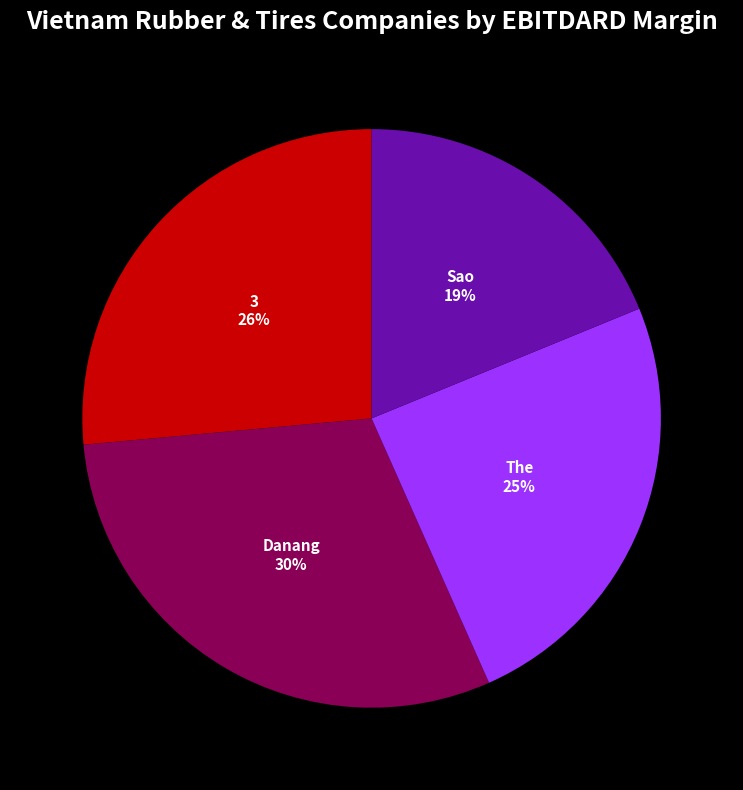

Does any single category account for the majority?

No